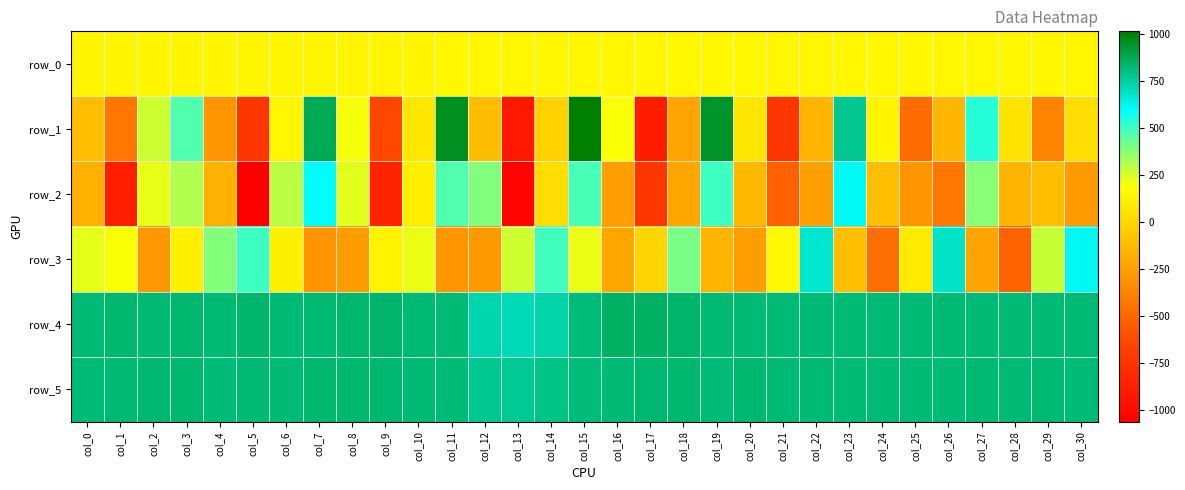

What is the average value of the row_1 series?

15.5